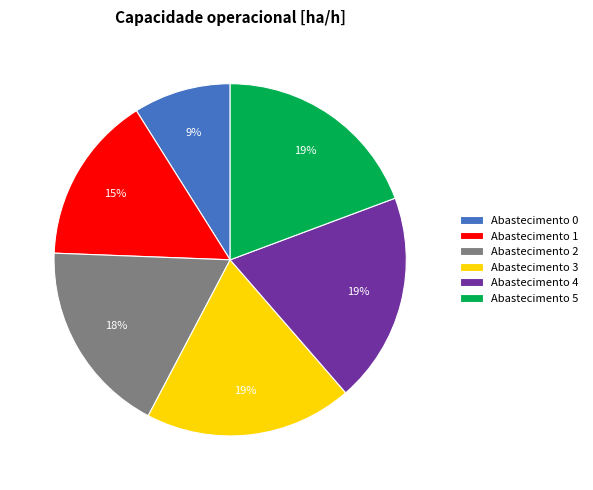

To the nearest percent, what is the difference between the largest and smallest slice percentages?

10%